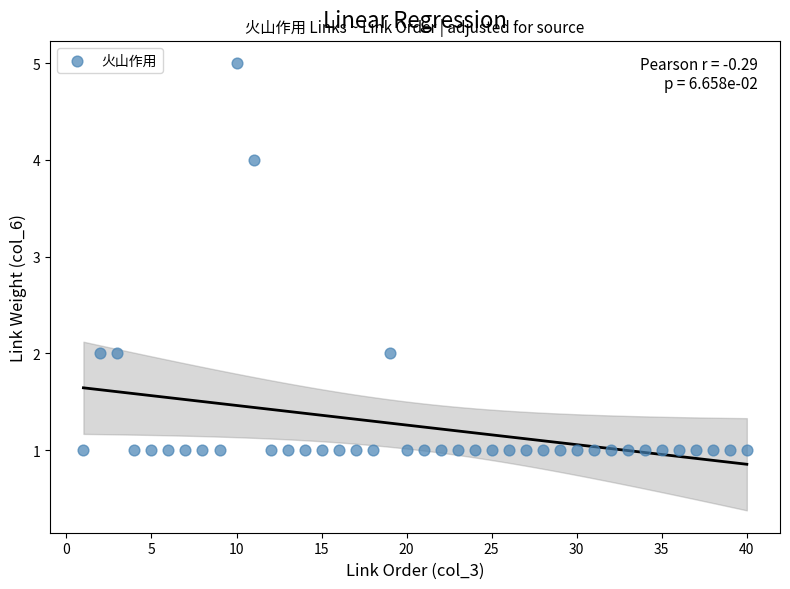

What is the range of X values (max minus min)?

39